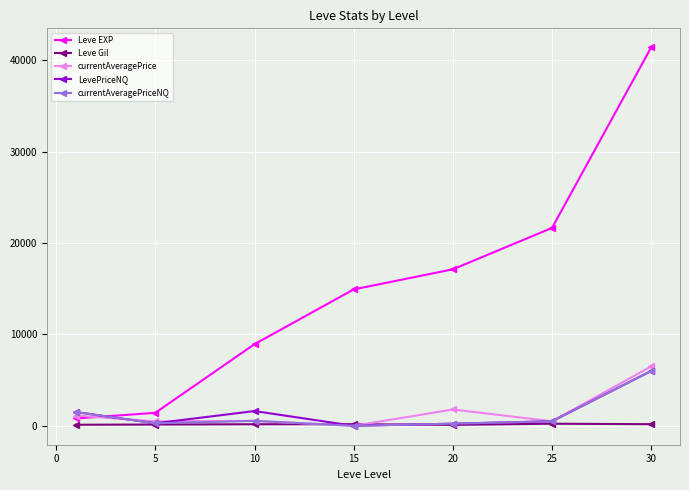

Which series has the largest range (max minus min)?

Leve EXP